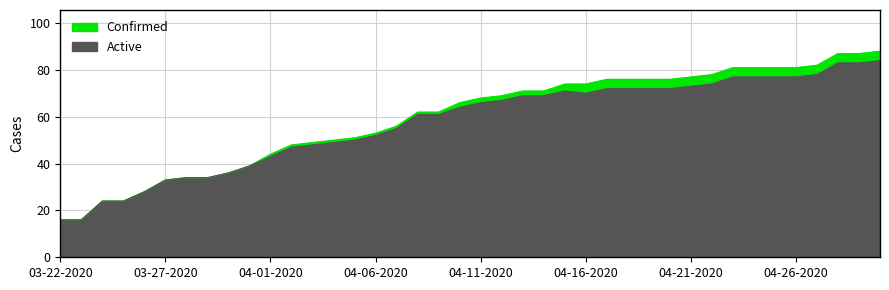

The value of Confirmed at 04-16-2020 is 100. True or false?

False